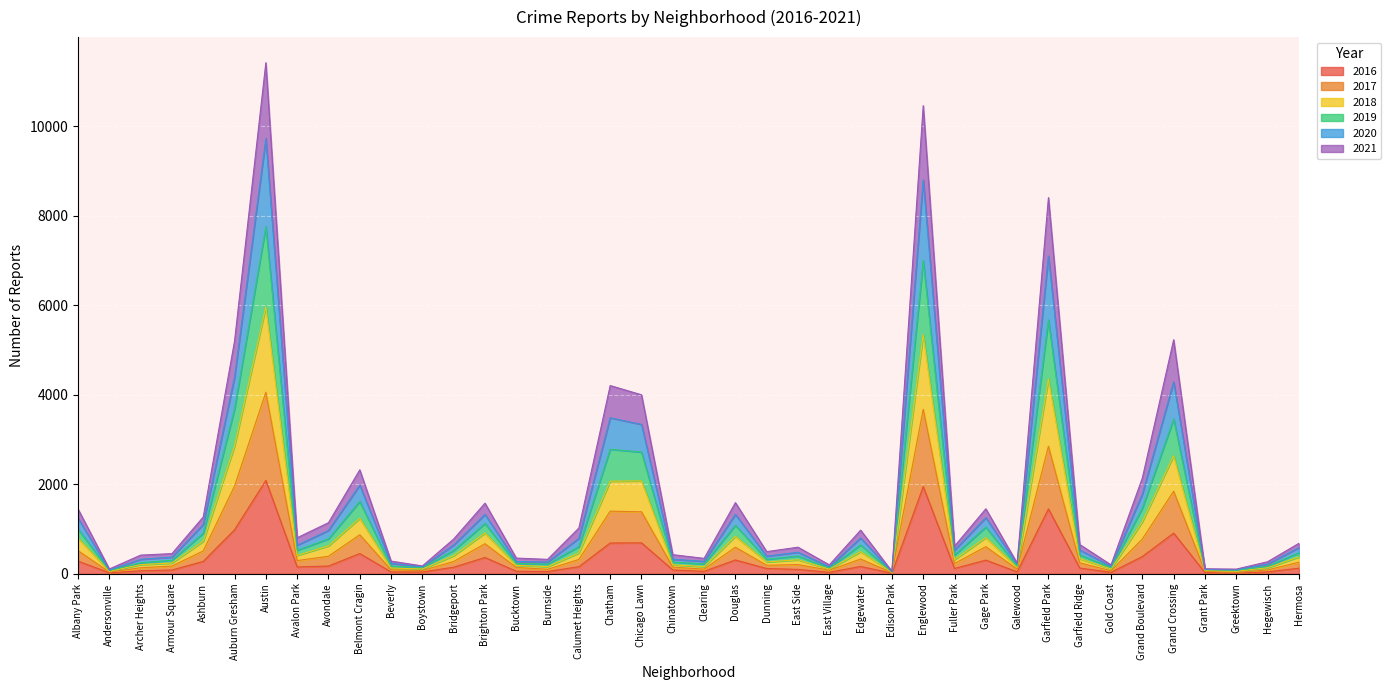

What is the total value across all series at Garfield Park?

8408